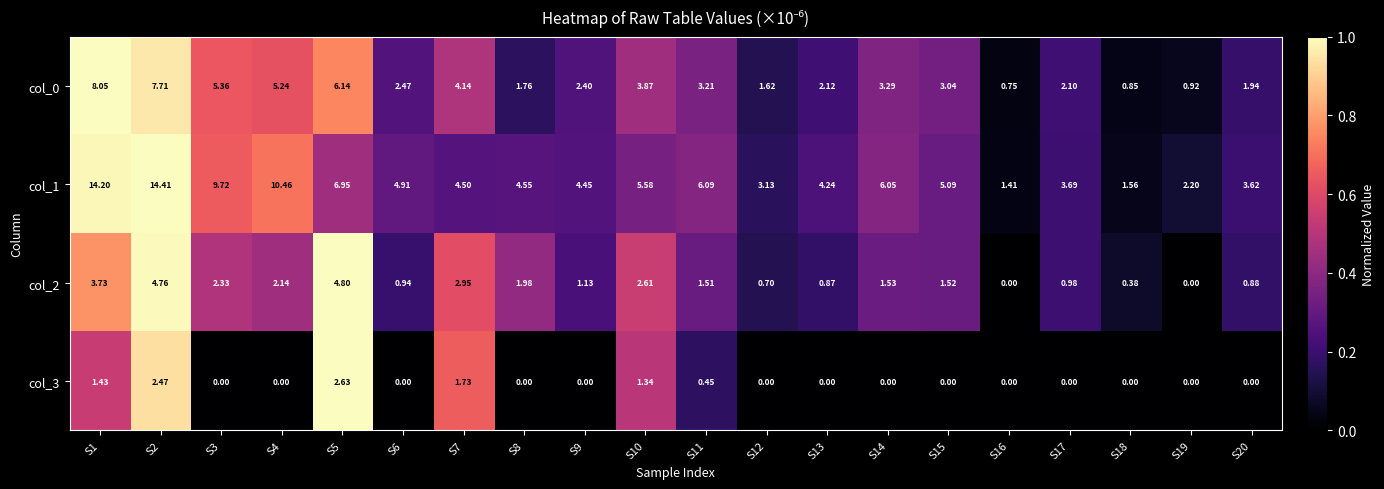

Between S12 and S13, which series saw the biggest shift?

col_1